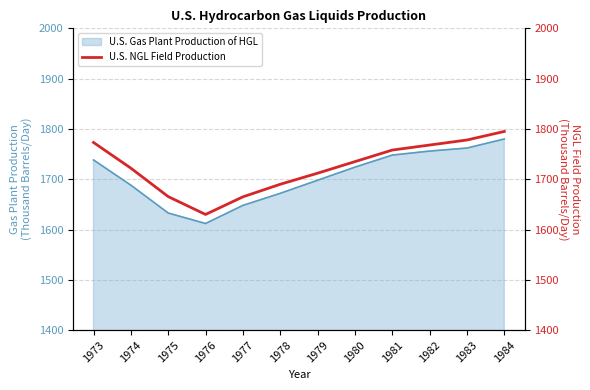

Is it true that the value at 1975 is 557.8?

False